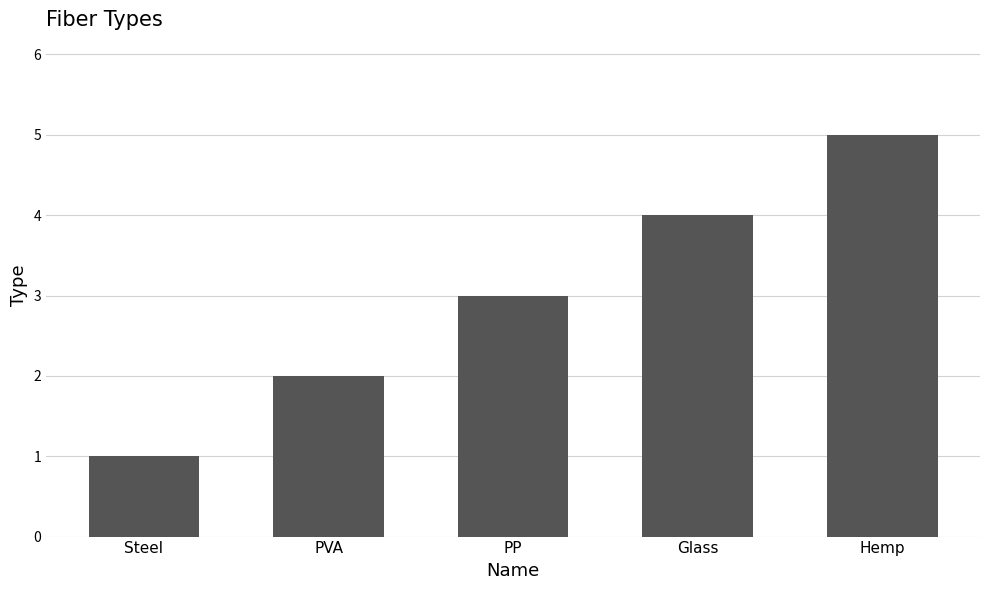

How many values are between 2 and 4?

3